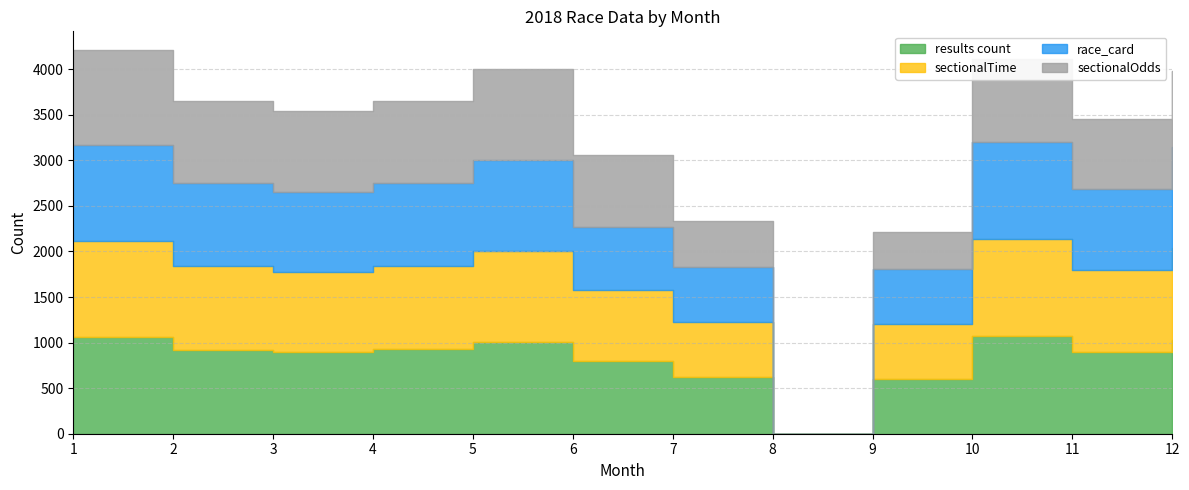

Which label corresponds to the smallest value in the chart?

8